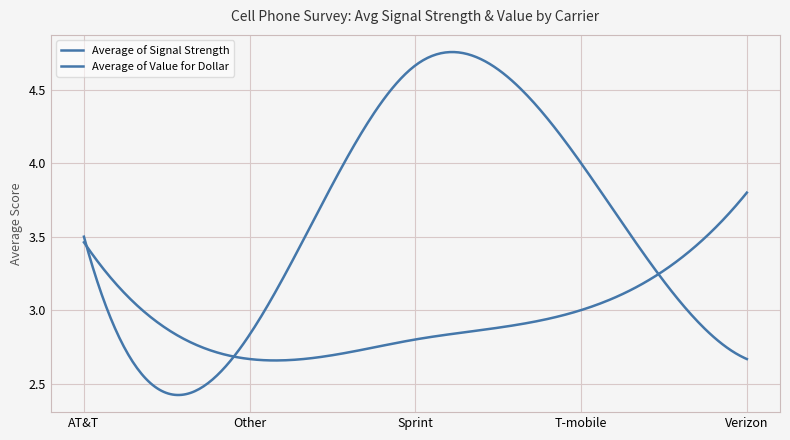

Reading left to right, list all the values displayed in this chart.

Average of Signal Strength: AT&T=3.5	Other=2.7	Sprint=2.8	T-mobile=3.0	Verizon=3.8
Average of Value for Dollar: AT&T=3.5	Other=2.8	Sprint=4.7	T-mobile=4.0	Verizon=2.7